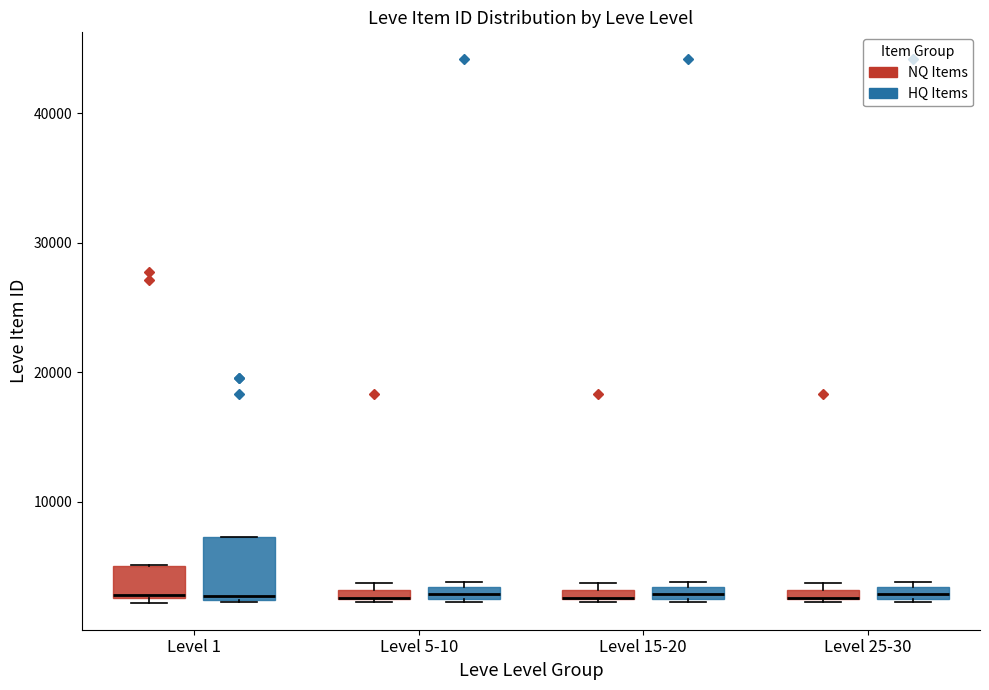

Comparing the boxes themselves (not the whiskers), which one is the tallest?

Level 1 (HQ Items)